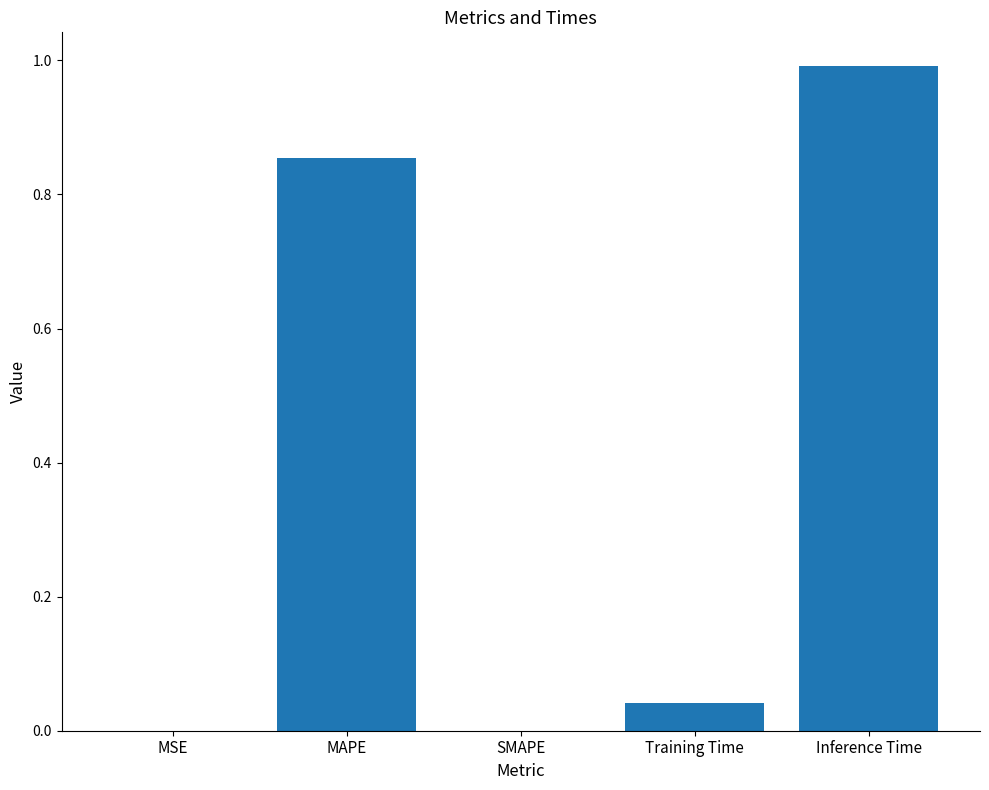

Count the number of categories in the chart.

5